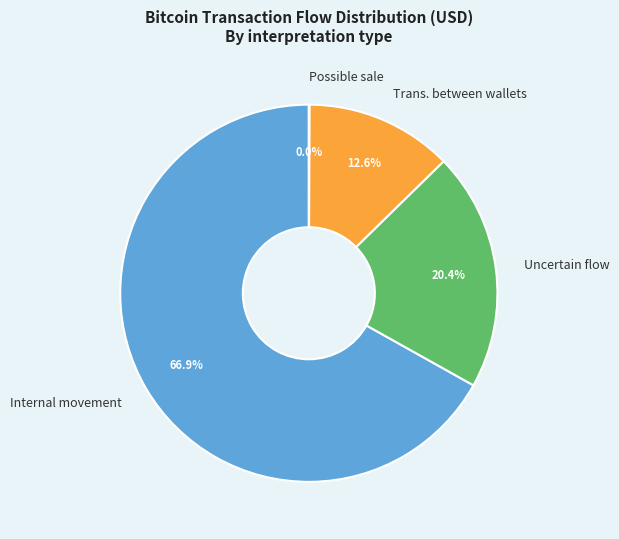

Does Internal movement represent more than half of the total?

Yes